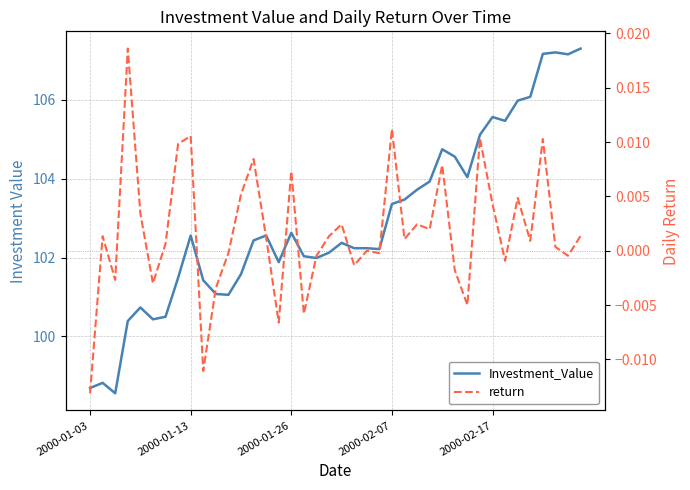

What is the minimum value for Investment_Value?

98.6